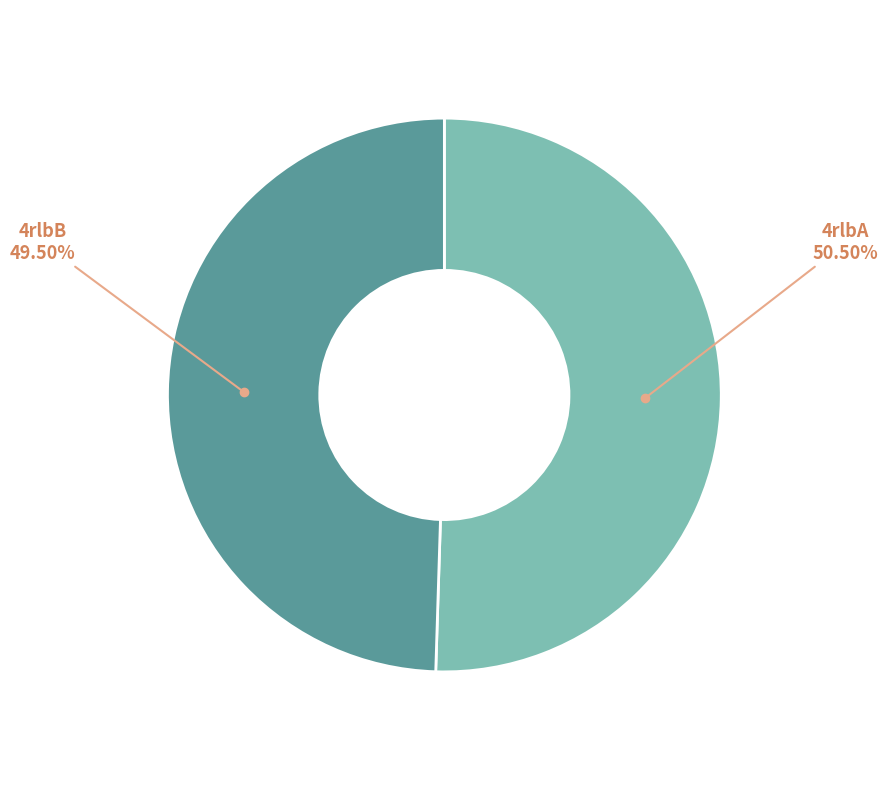

Is there a majority slice in this chart?

Yes